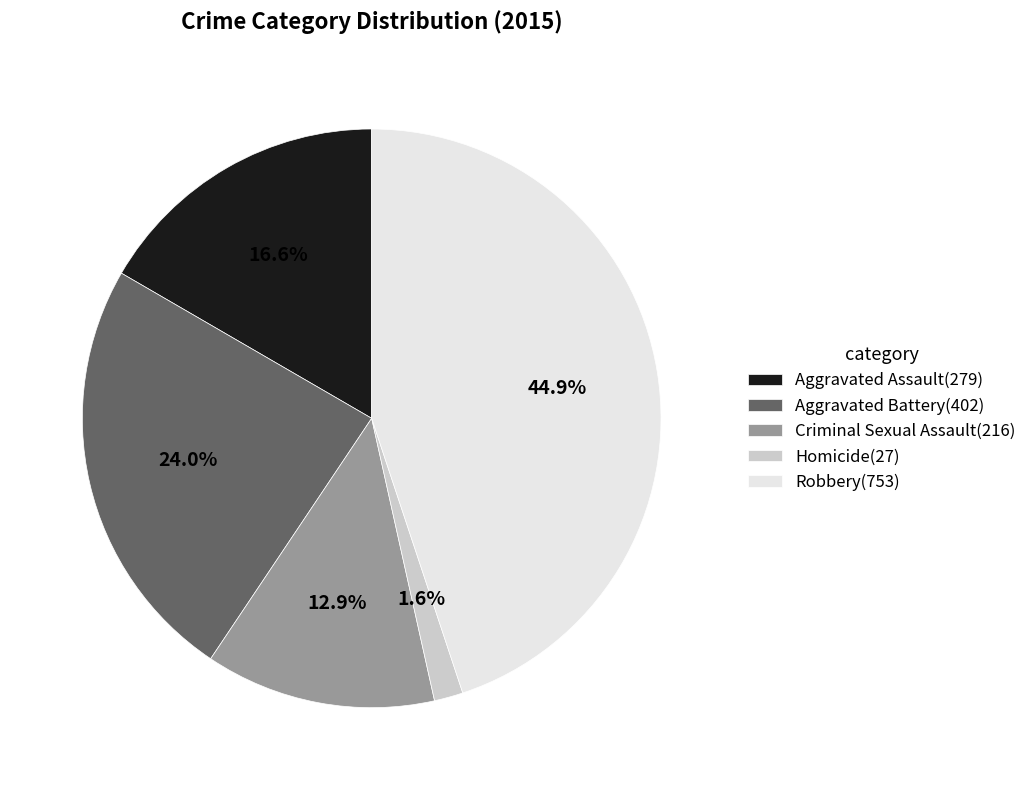

What is the largest slice in the pie chart?

Robbery